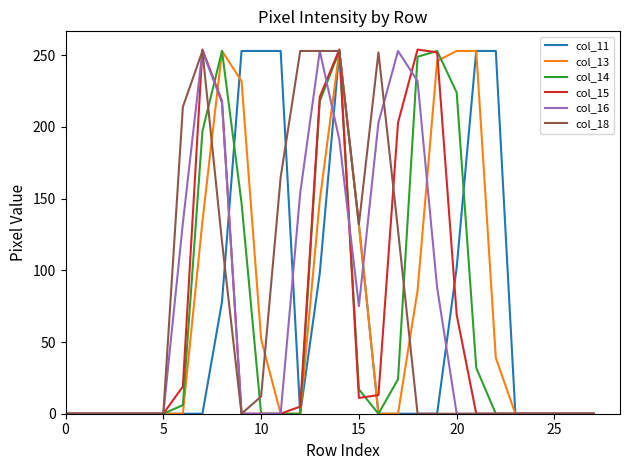

What is the greatest value displayed?

254